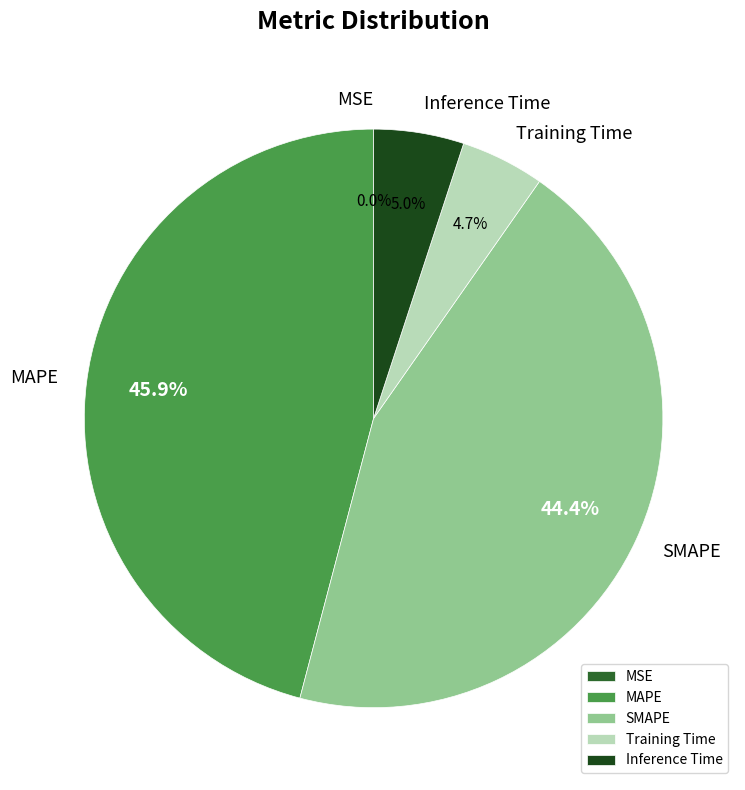

True or false: MAPE accounts for 53% of the total.

False